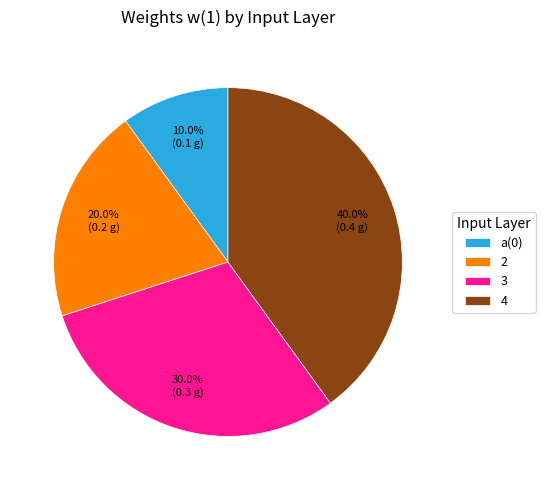

The 2 slice represents 20% of the pie. True or false?

True